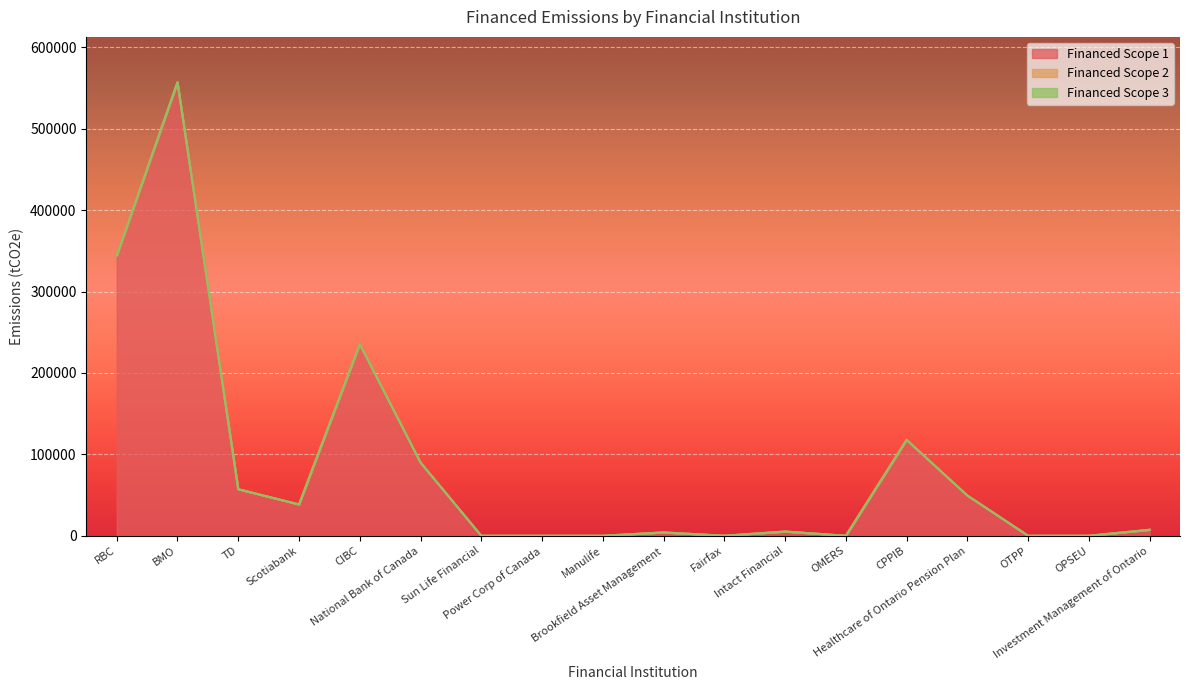

Does the chart display data point markers on the line(s)?

No